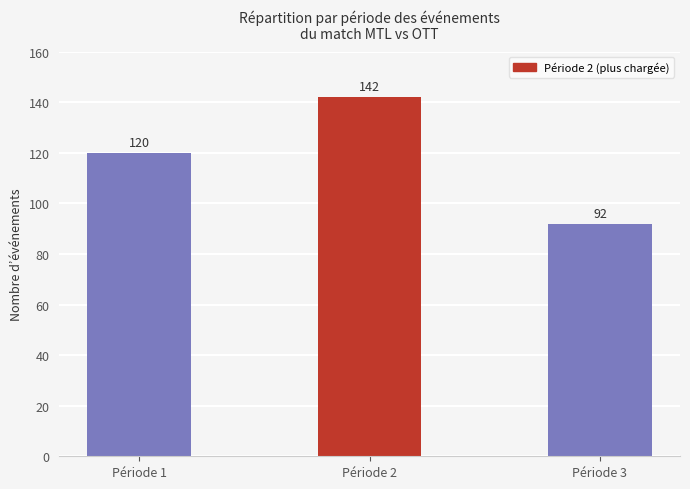

Are the bars grouped side by side (vs. stacked)?

No